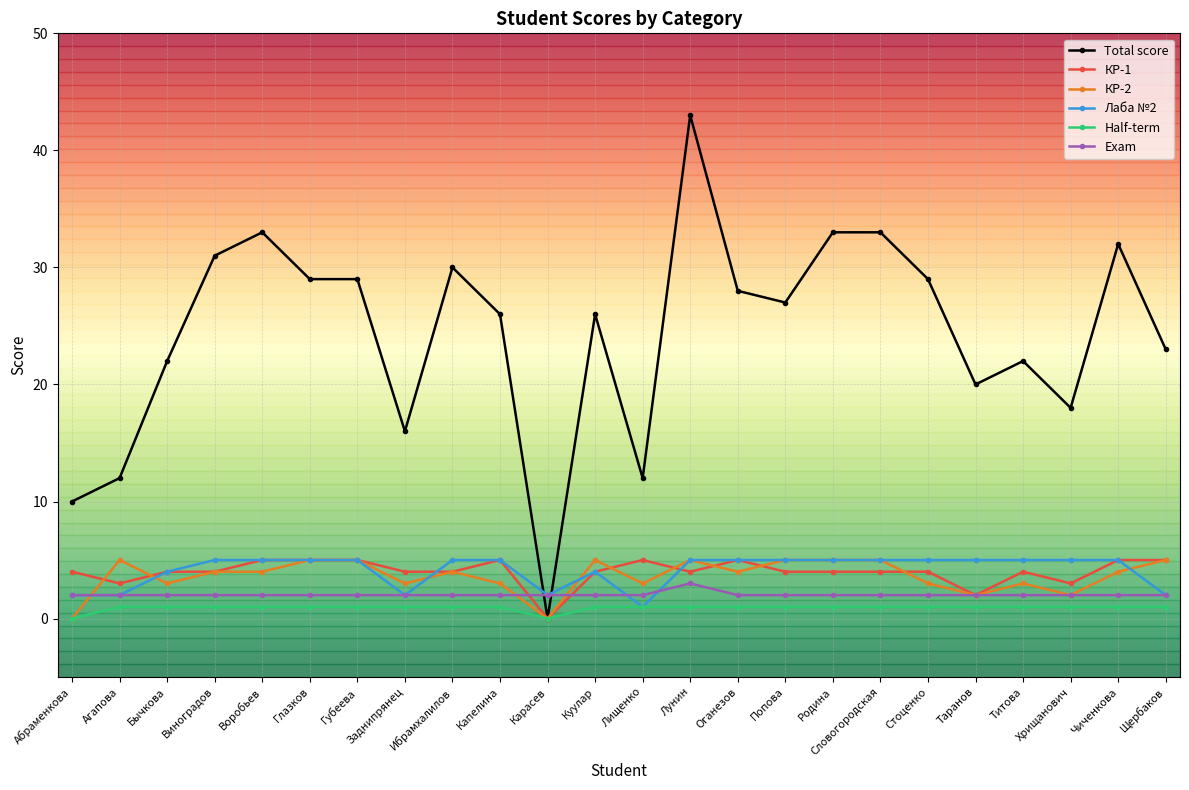

Reading left to right, what are all the values shown in this chart?

Total score: 10	12	22	31	33	29	29	16	30	26	0	26	12	43	28	27	33	33	29	20	22	18	32	23
КР-1: 4	3	4	4	5	5	5	4	4	5	0	4	5	4	5	4	4	4	4	2	4	3	5	5
КР-2: 0	5	3	4	4	5	5	3	4	3	0	5	3	5	4	5	5	5	3	2	3	2	4	5
Лаба №2: 2	2	4	5	5	5	5	2	5	5	2	4	1	5	5	5	5	5	5	5	5	5	5	2
Half-term: 0	1	1	1	1	1	1	1	1	1	0	1	1	1	1	1	1	1	1	1	1	1	1	1
Exam: 2	2	2	2	2	2	2	2	2	2	2	2	2	3	2	2	2	2	2	2	2	2	2	2